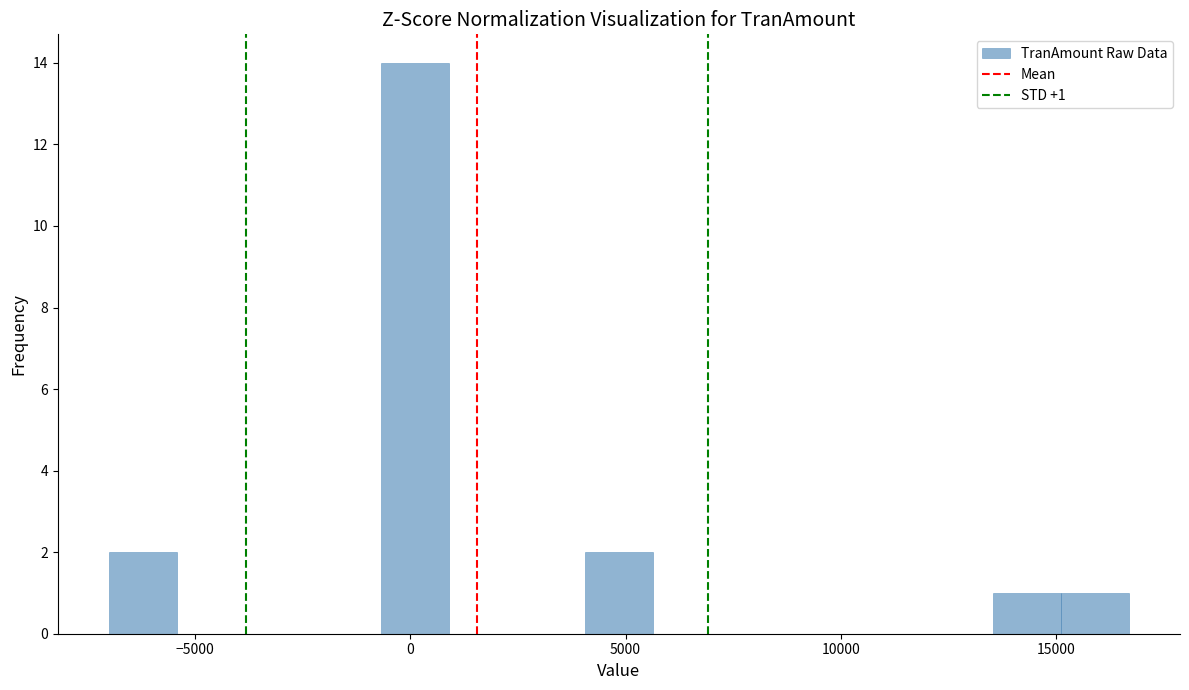

Around what value on the x-axis is the tallest bar? Give the approximate position of its centre, as read against the axis.

0